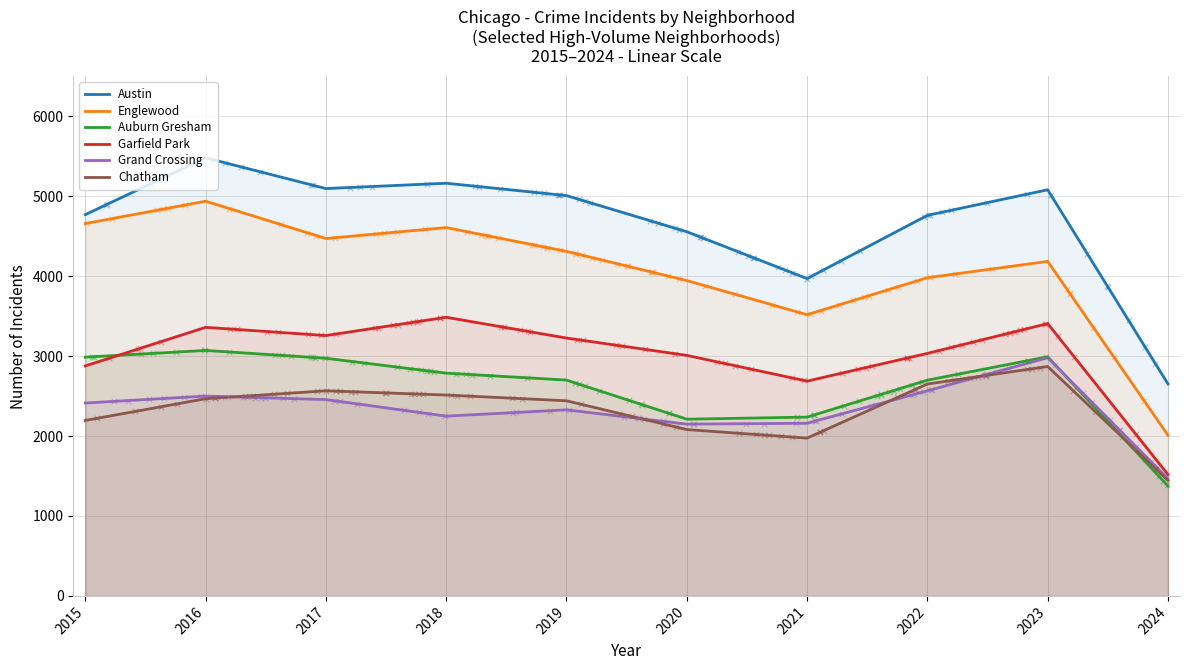

What is the total value across all series at 2017?

20819